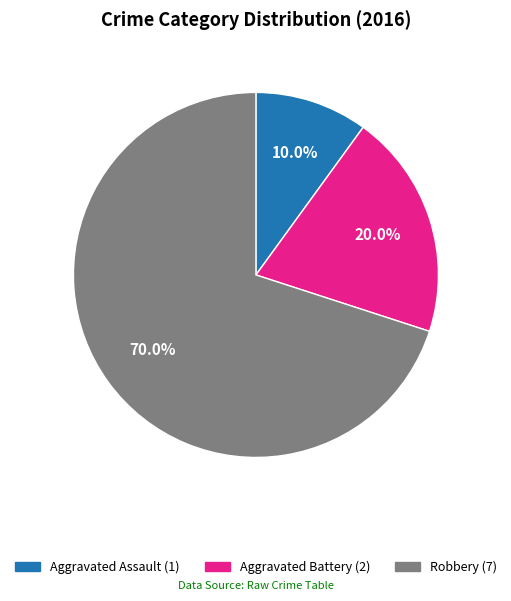

True or false: Aggravated Assault accounts for 10% of the total.

True